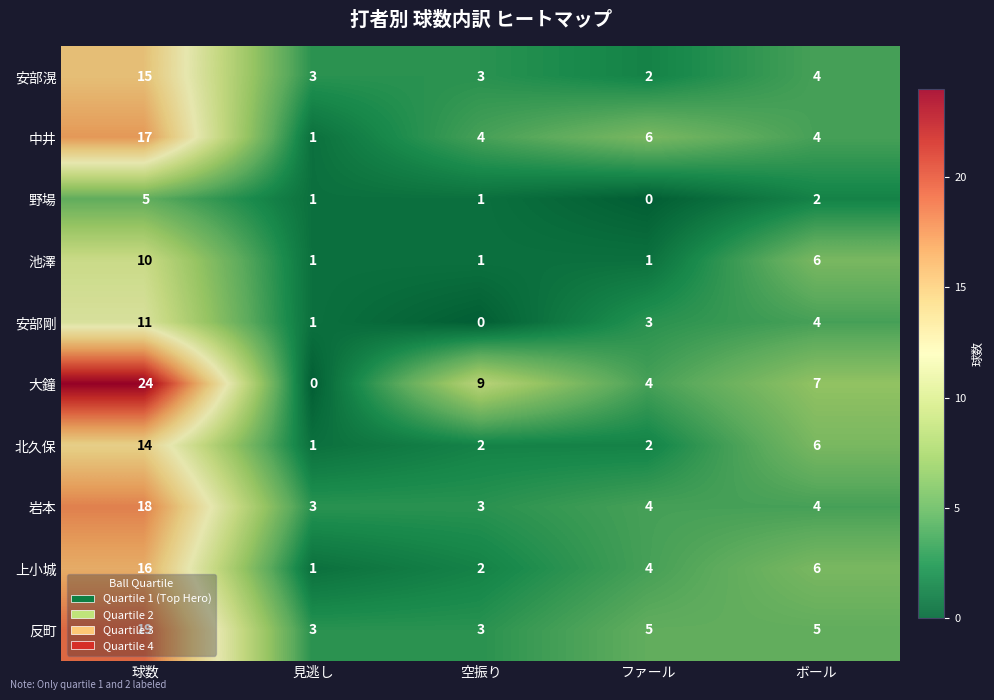

Which series has the widest spread of values?

大鐘